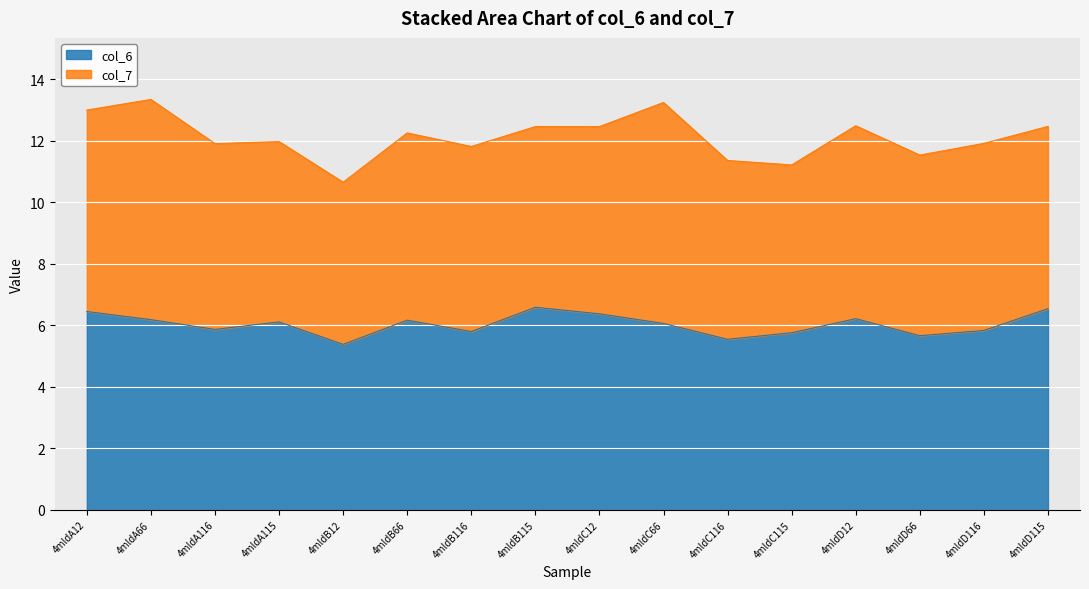

The value of col_6 at 4mldA12 is 6.4. True or false?

True